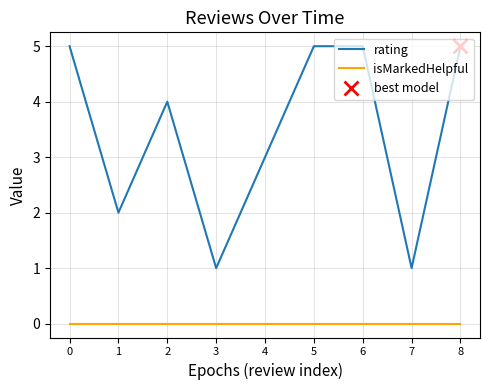

The isMarkedHelpful series shows 0 at 8. True or false?

True